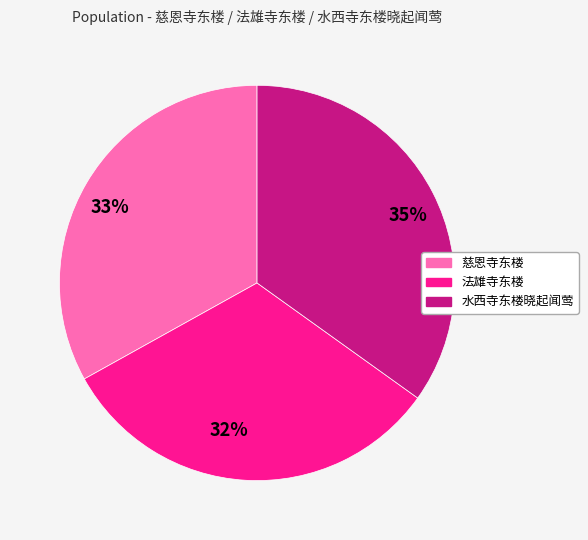

Is there a majority slice in this chart?

No